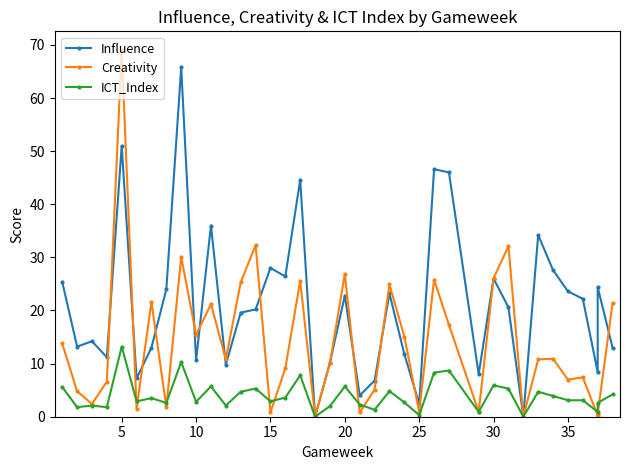

Count the number of categories in the chart.

38